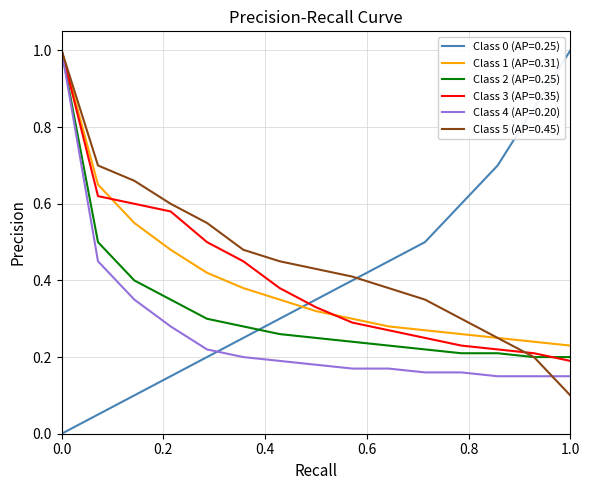

Which series has the largest range (max minus min)?

Class 0 (AP=0.25)